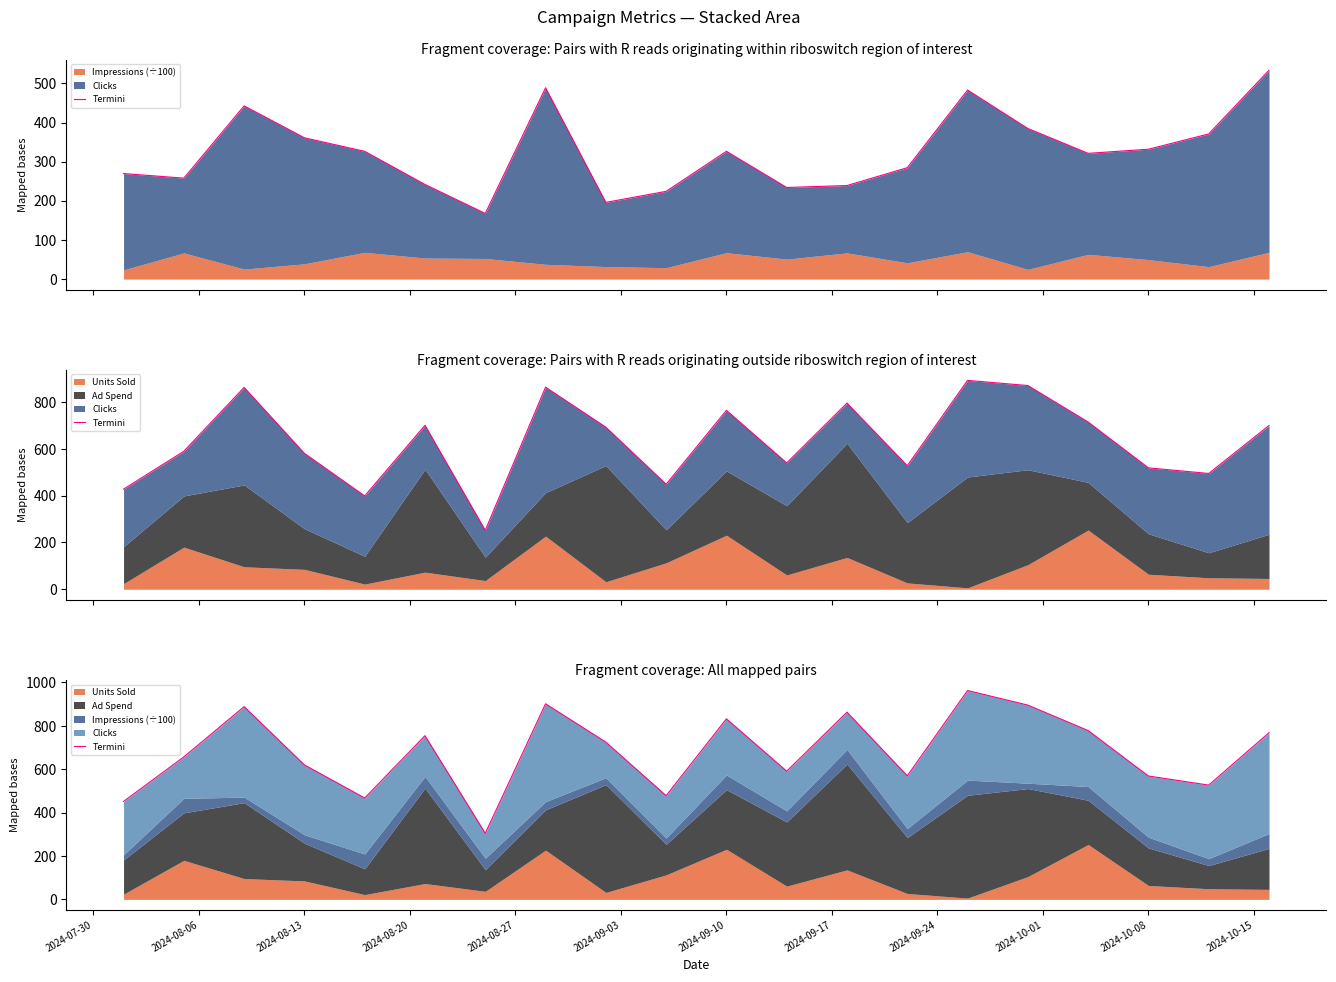

Reading left to right, extract all data points from this chart.

451.6	656.9	888.5	620.0	467.4	754.8	304.7	901.8	725.0	478.2	832.5	591.0	863.0	569.6	962.9	895.7	778.3	568.8	526.8	768.5